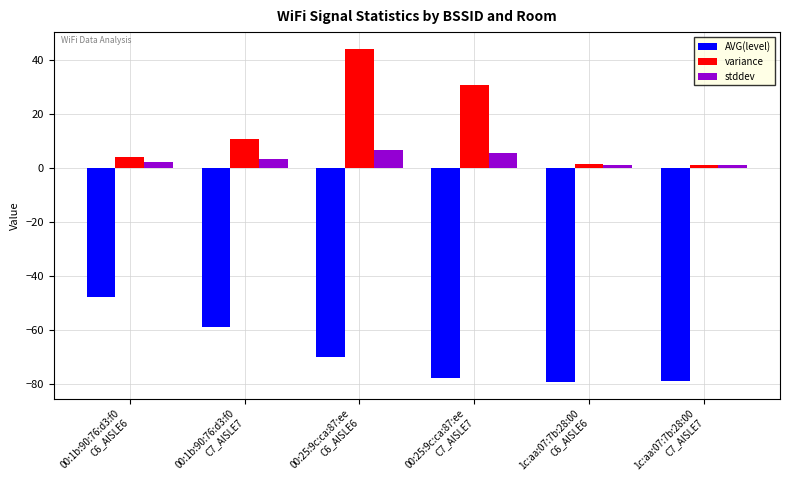

What are all the series names shown in the legend?

AVG(level), variance, stddev